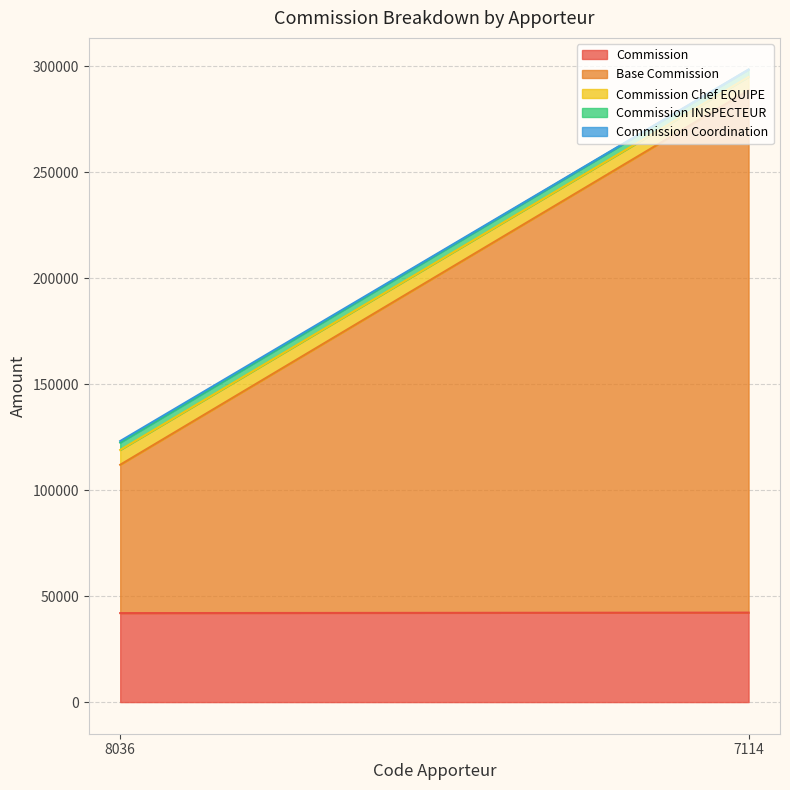

What is the sum of all Commission INSPECTEUR values?

6931